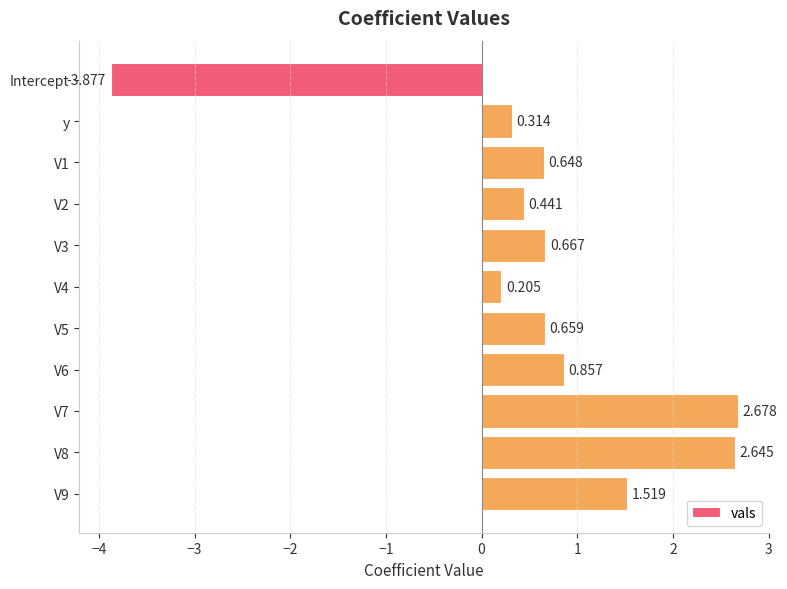

Which label corresponds to the smallest value in the chart?

Intercept